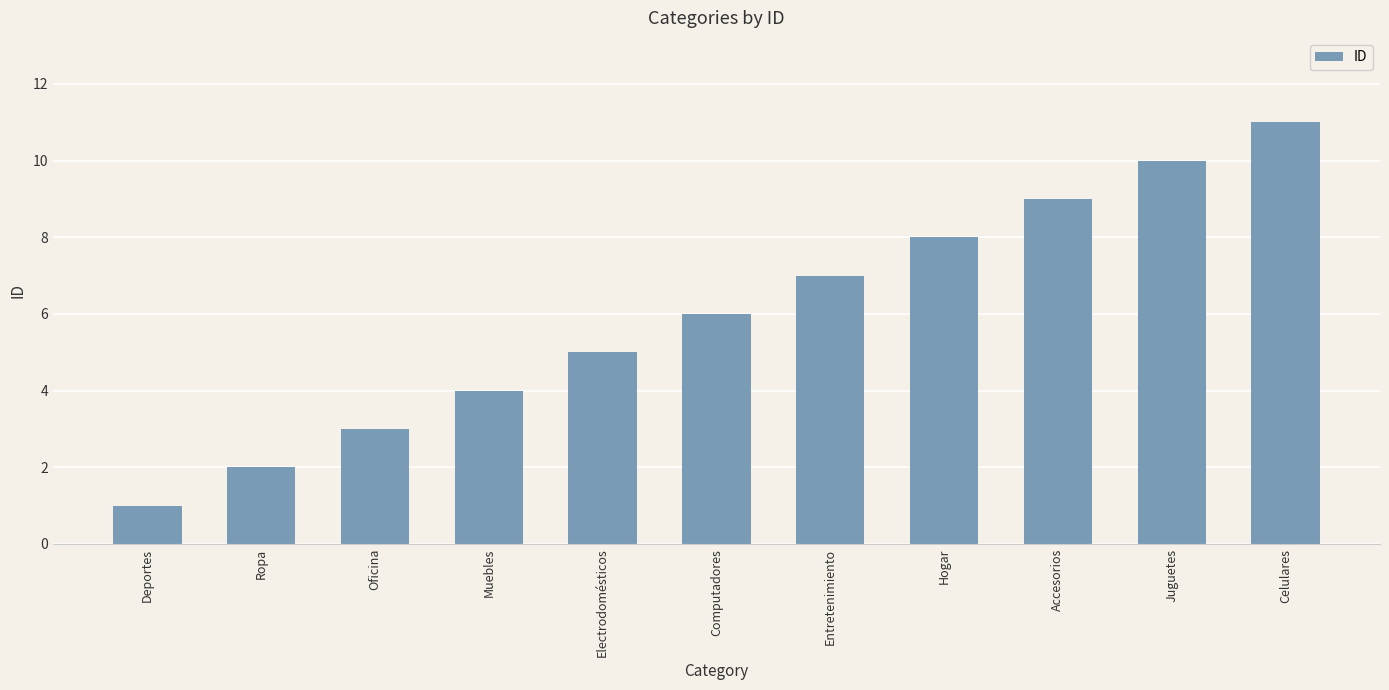

How many data points are less than 6?

5